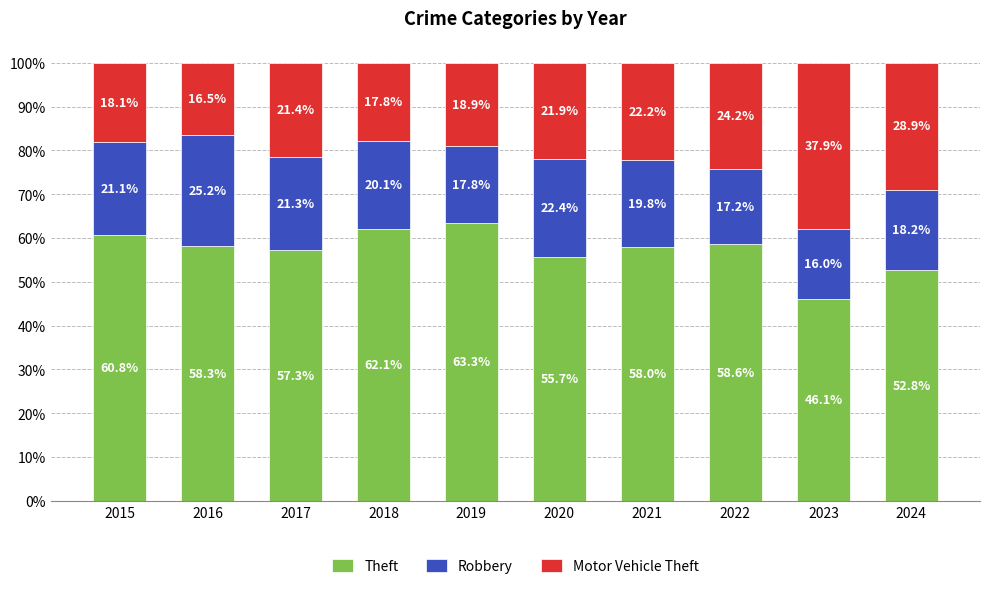

At which label does Theft reach its minimum?

2023